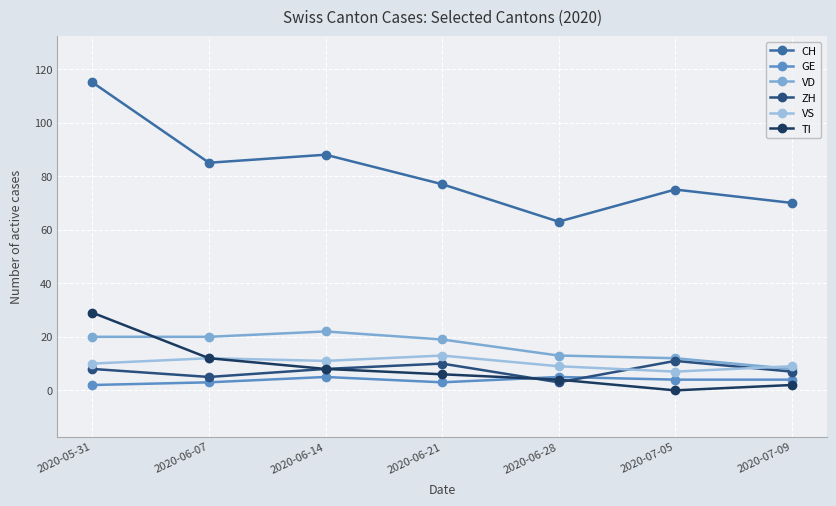

Which label corresponds to the smallest value in the chart?

2020-07-05